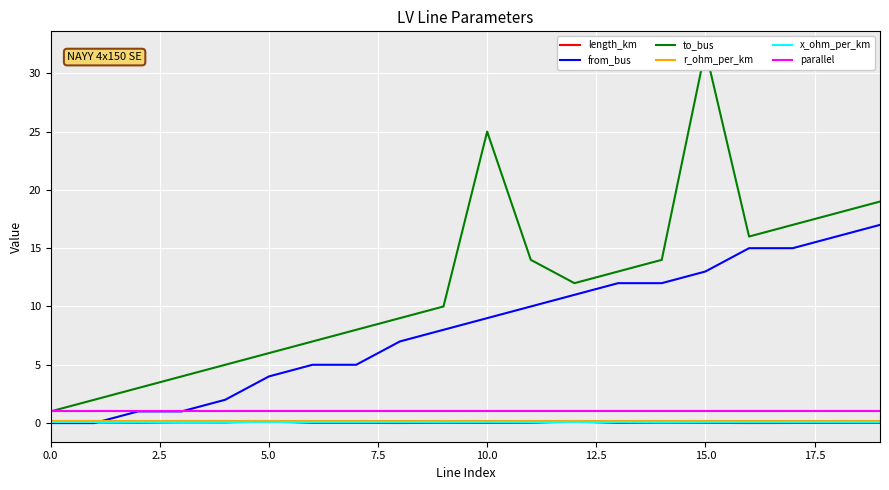

True or false: r_ohm_per_km has a value of 0.2 at 12.

True